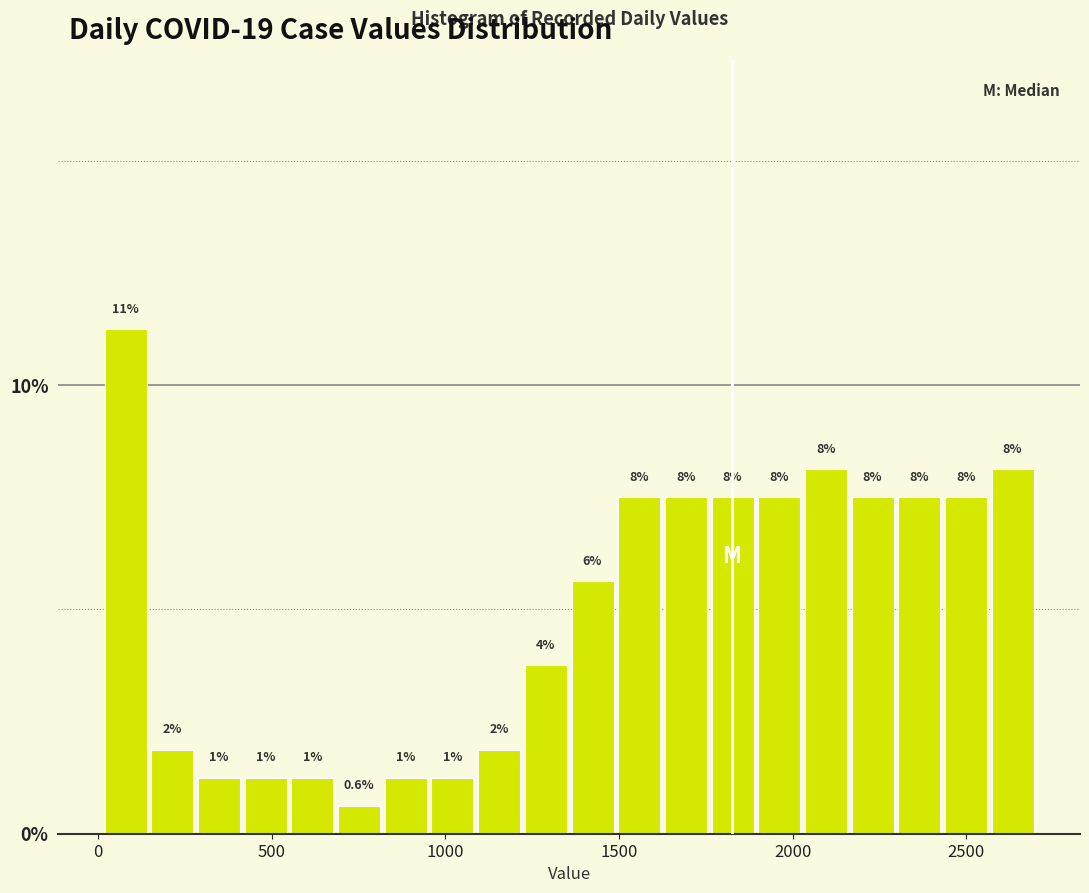

Around what value on the x-axis is the tallest bar? Give the approximate position of its centre, as read against the axis.

100